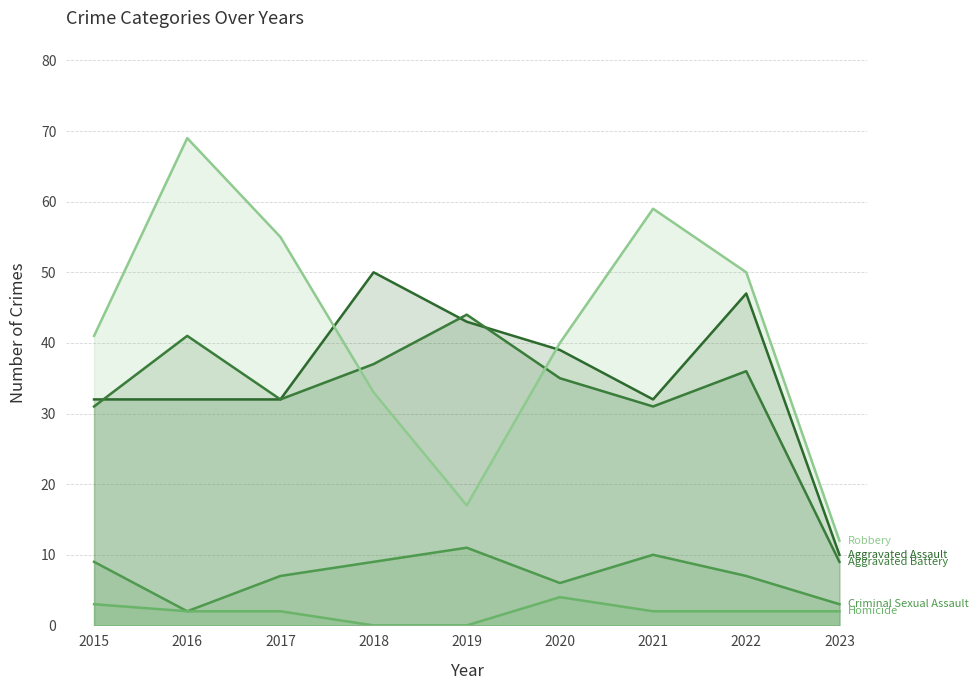

What is the difference between the highest and lowest values at 2015?

38